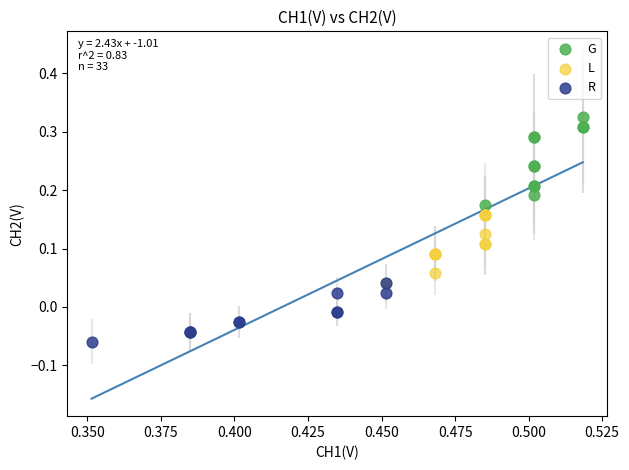

What are all the series names shown in the legend?

G, L, R